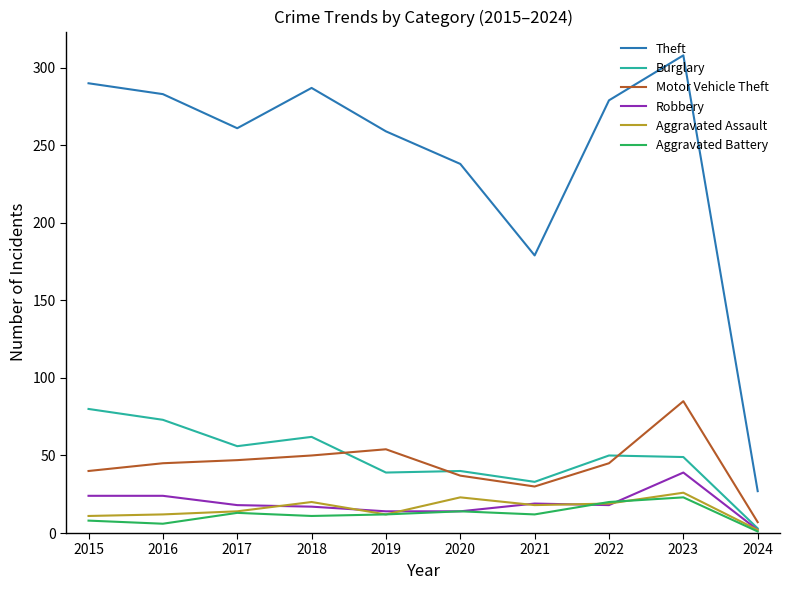

What is the total value across all series at 2020?

366